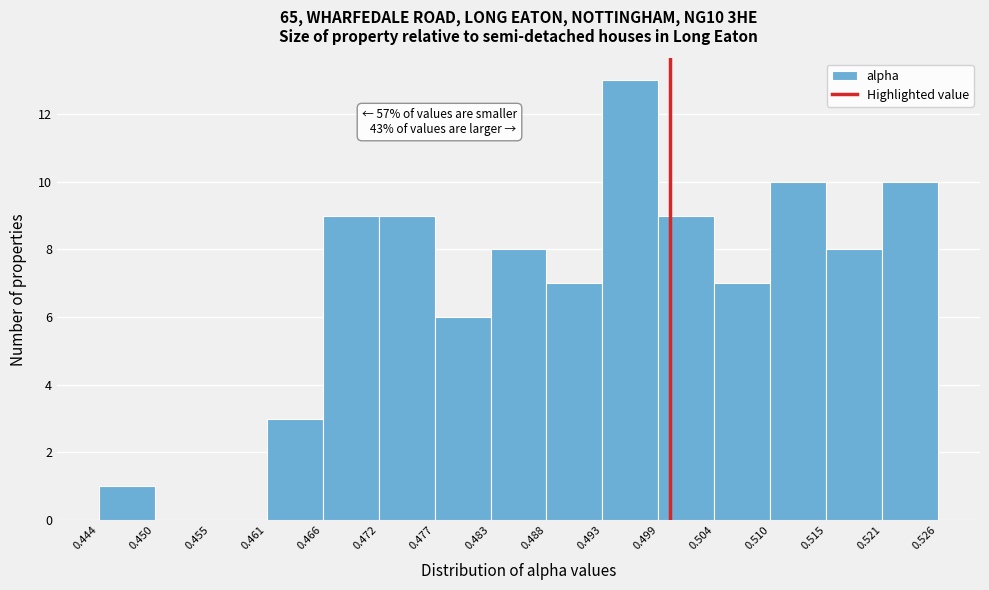

Which range on the x-axis has the tallest bar?

0.493 to 0.499